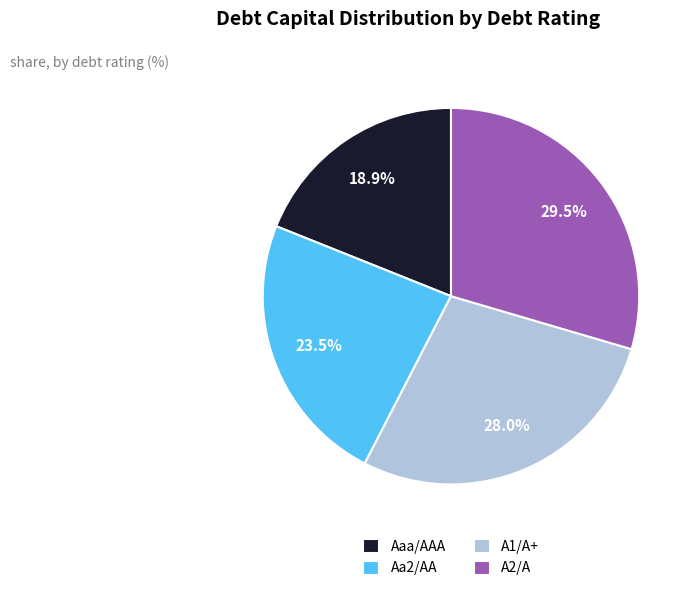

What percentage is NOT represented by A1/A+?

72.0%